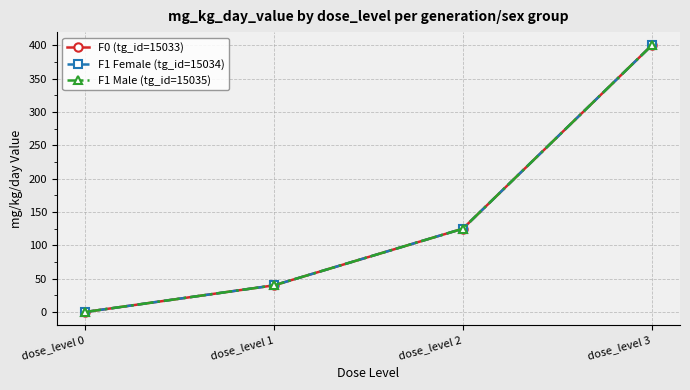

What is the difference between the maximum and minimum values in the F1 Male (tg_id=15035) series?

400